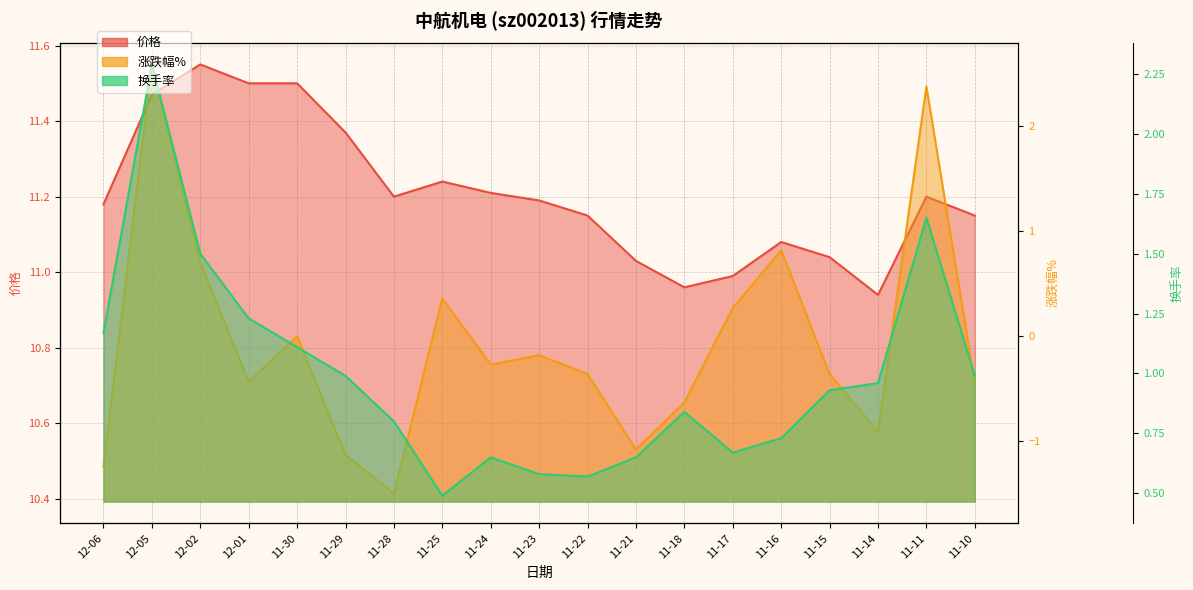

True or false: 换手率 and 价格 intersect in this chart.

False